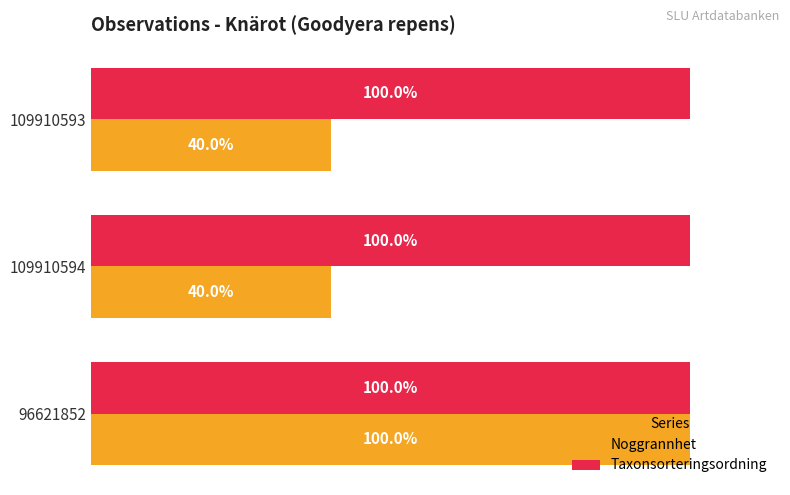

Between 96621852 and 109910594, which series saw the biggest shift?

Noggrannhet